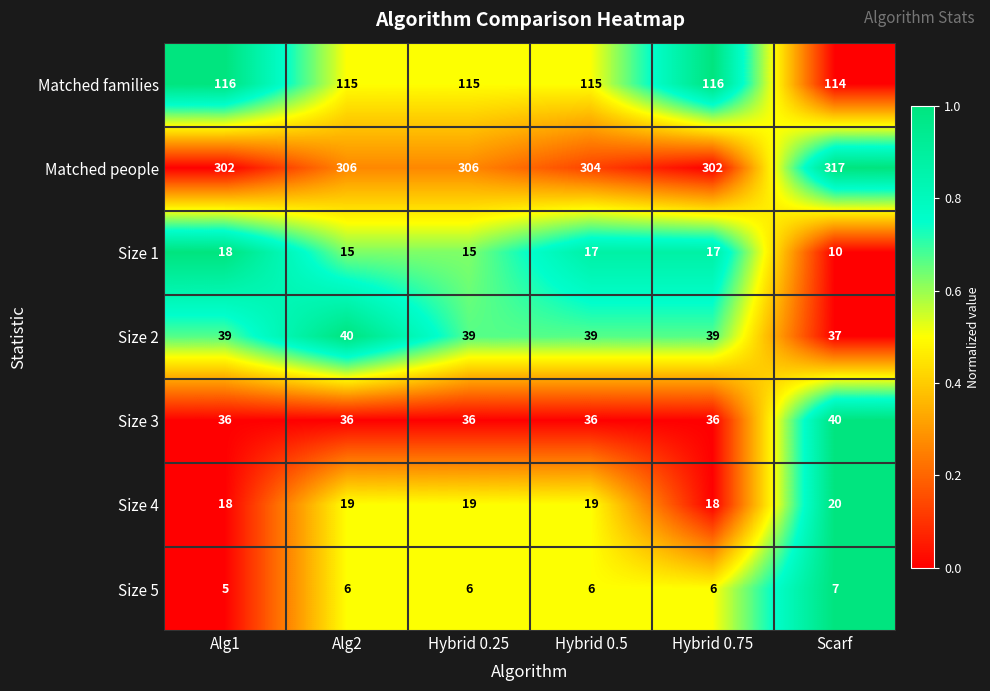

At which category is the sum across all series the highest?

Scarf